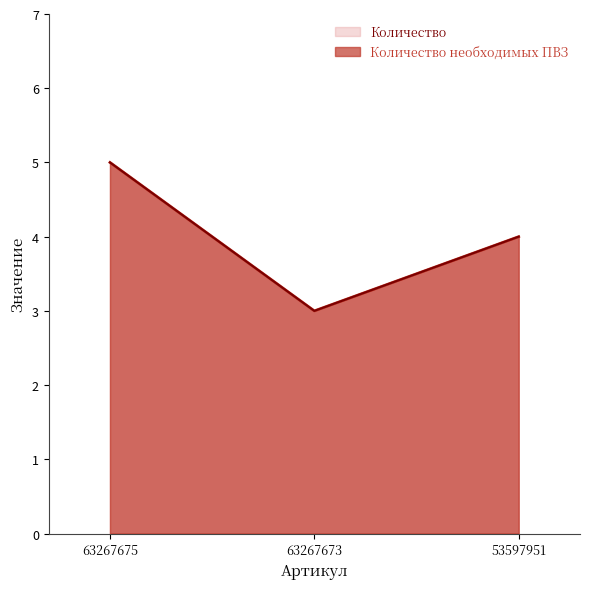

How many categories are shown in the chart?

3